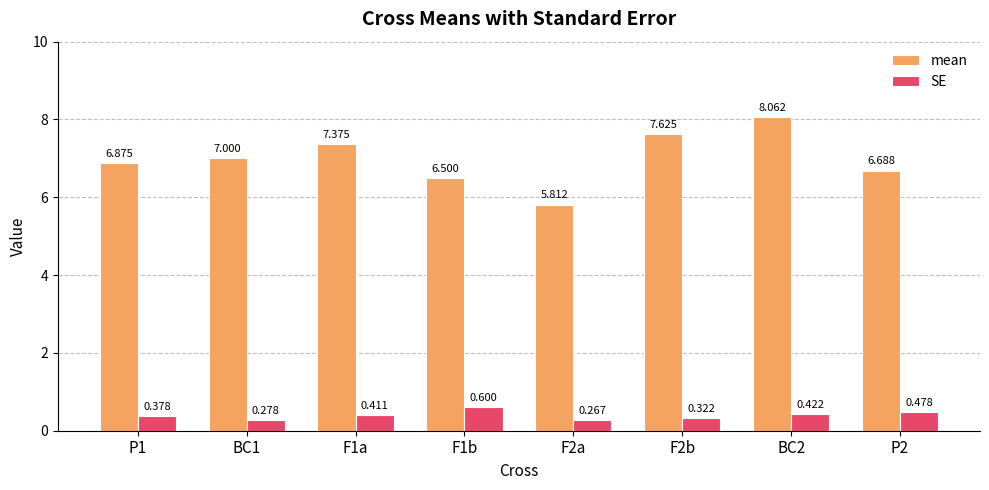

Which series has the largest range (max minus min)?

mean